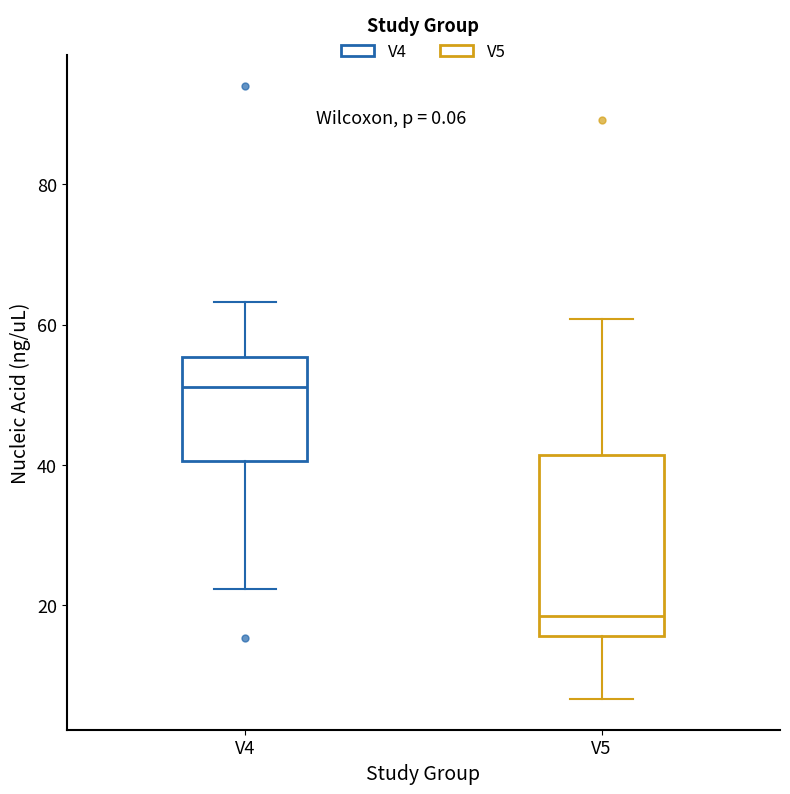

Comparing the boxes themselves (not the whiskers), which one is the tallest?

V5